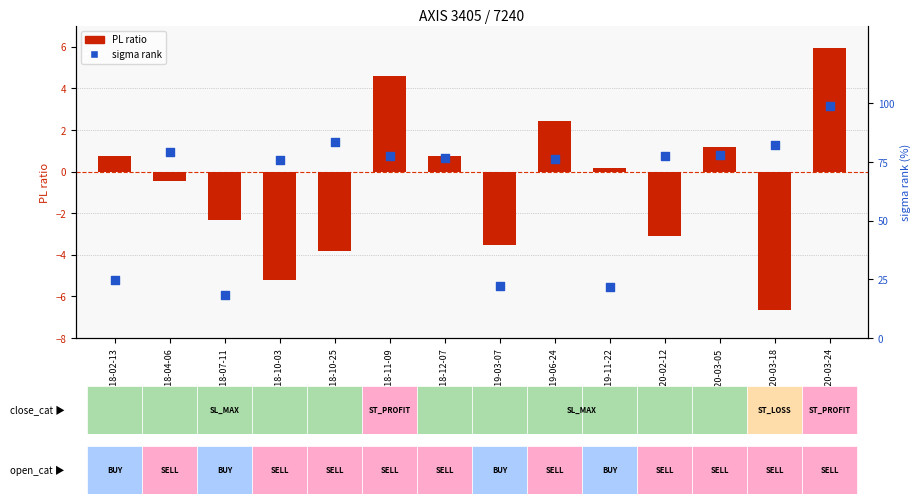

Which series has the widest spread of Y values?

sigma rank